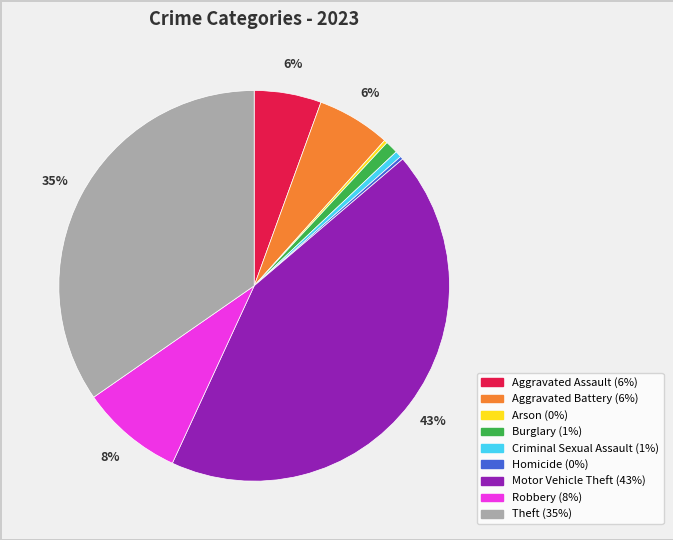

The Aggravated Assault slice represents 6% of the pie. True or false?

True